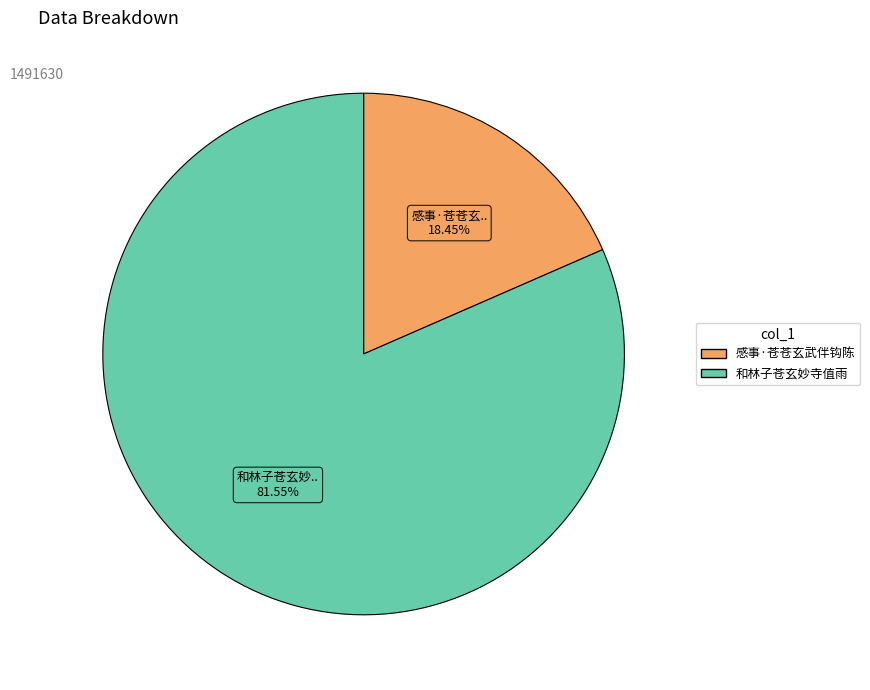

Between 和林子苍玄妙寺值雨 and 感事·苍苍玄武伴钩陈, which is larger?

和林子苍玄妙寺值雨